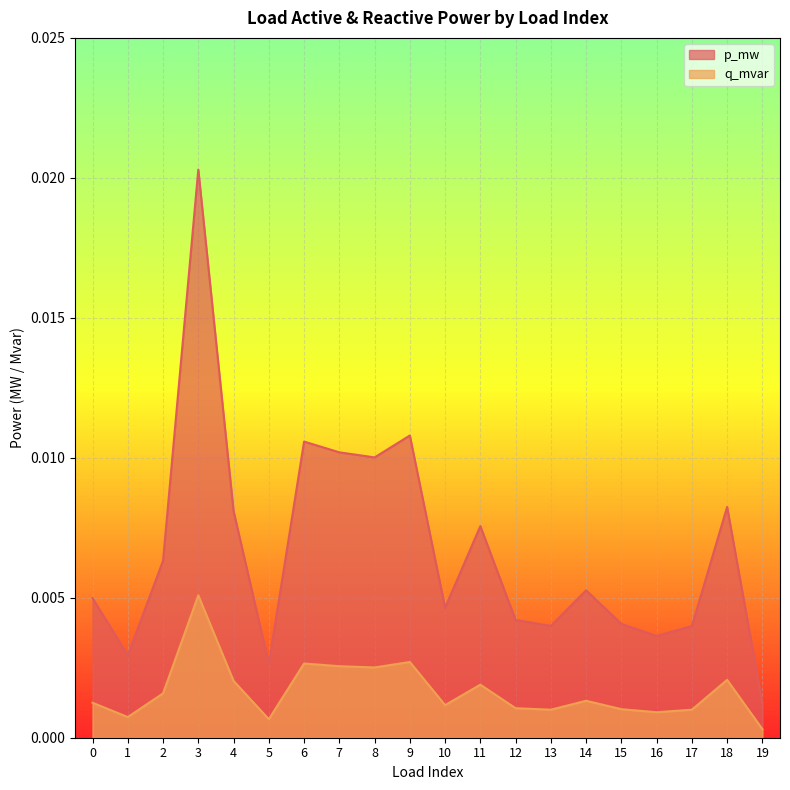

At 9, list the series in order from smallest to largest.

q_mvar, p_mw